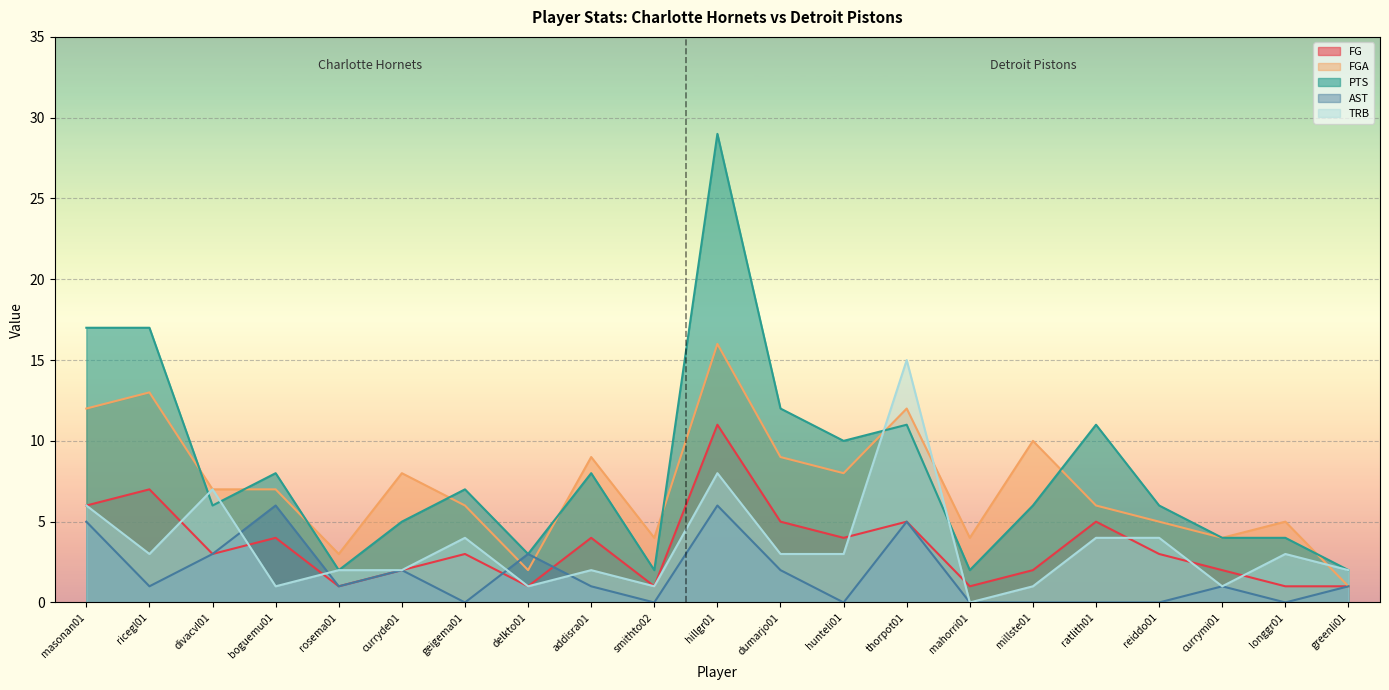

At boguemu01, list the series in order from smallest to largest.

TRB, FG, AST, FGA, PTS